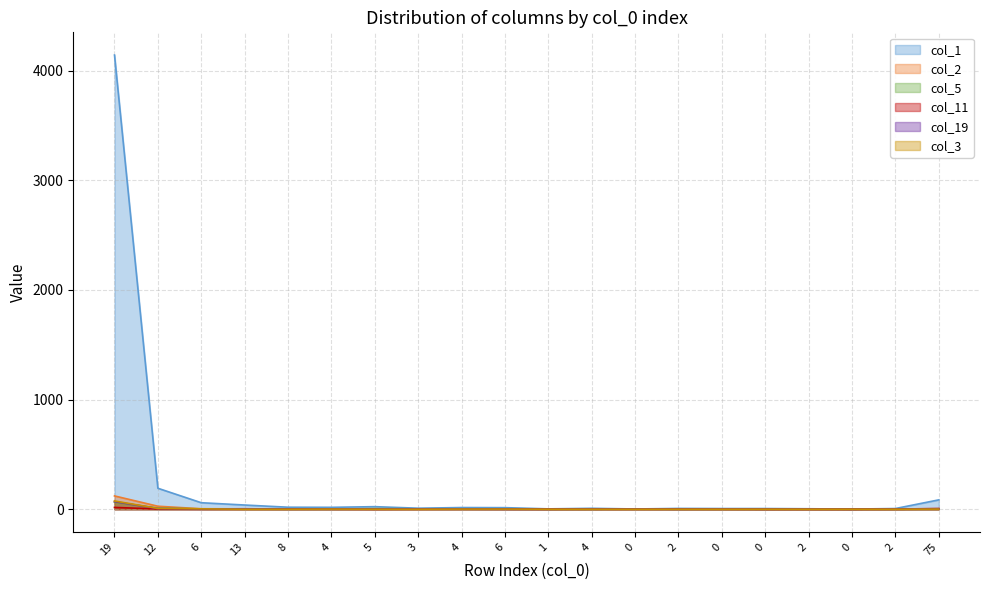

How many lines are shown in the chart?

6